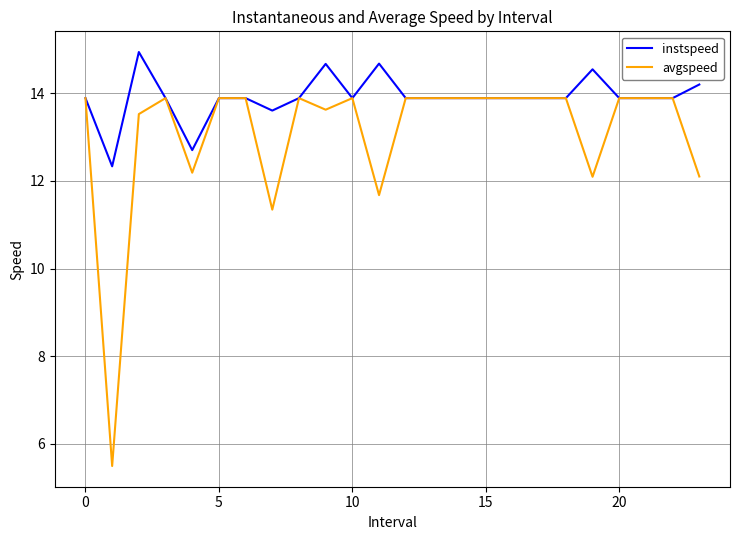

What is the average value of the instspeed series?

13.9